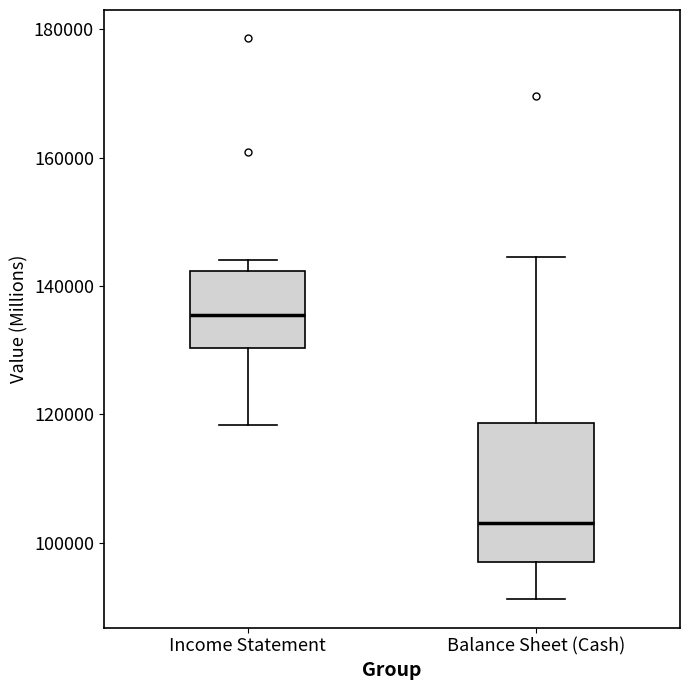

Comparing the boxes themselves (not the whiskers), which one is the tallest?

Balance Sheet (Cash)